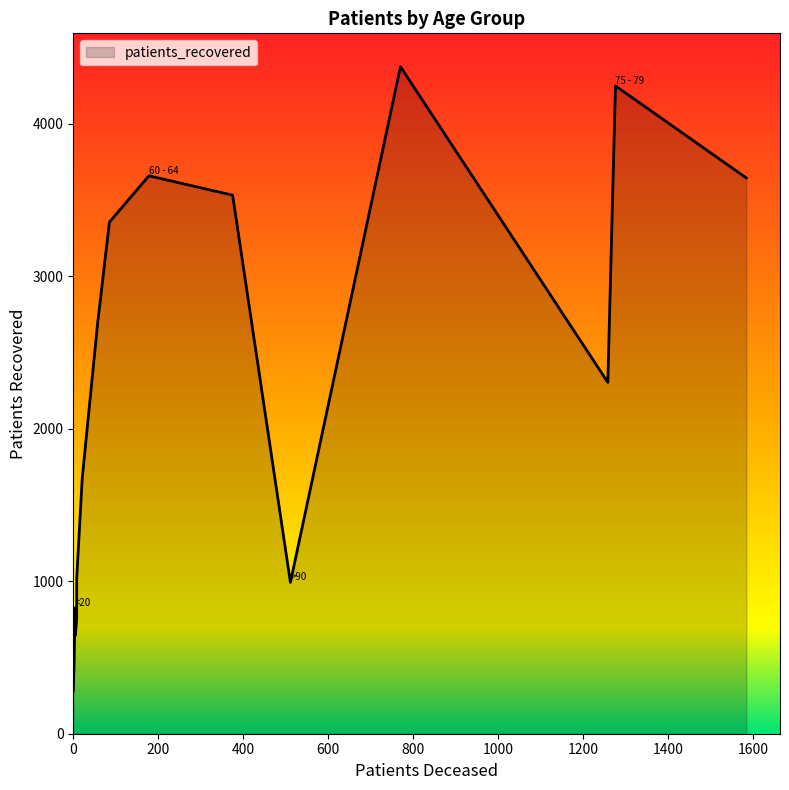

At which category does patients_deceased reach its first local valley?

20 - 24